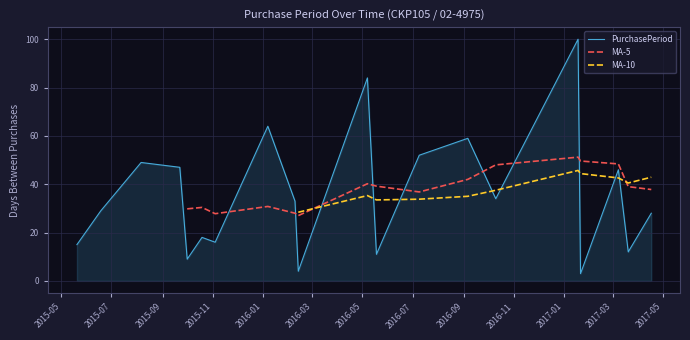

The value at 2015-10-01 is 6. True or false?

False